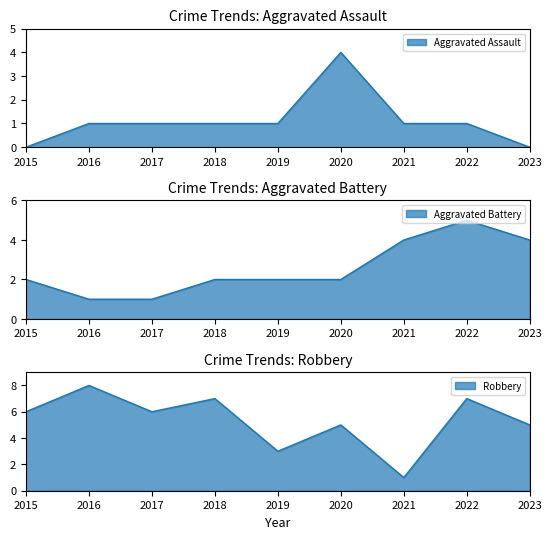

How many interior local peaks does the Aggravated Battery series have?

1